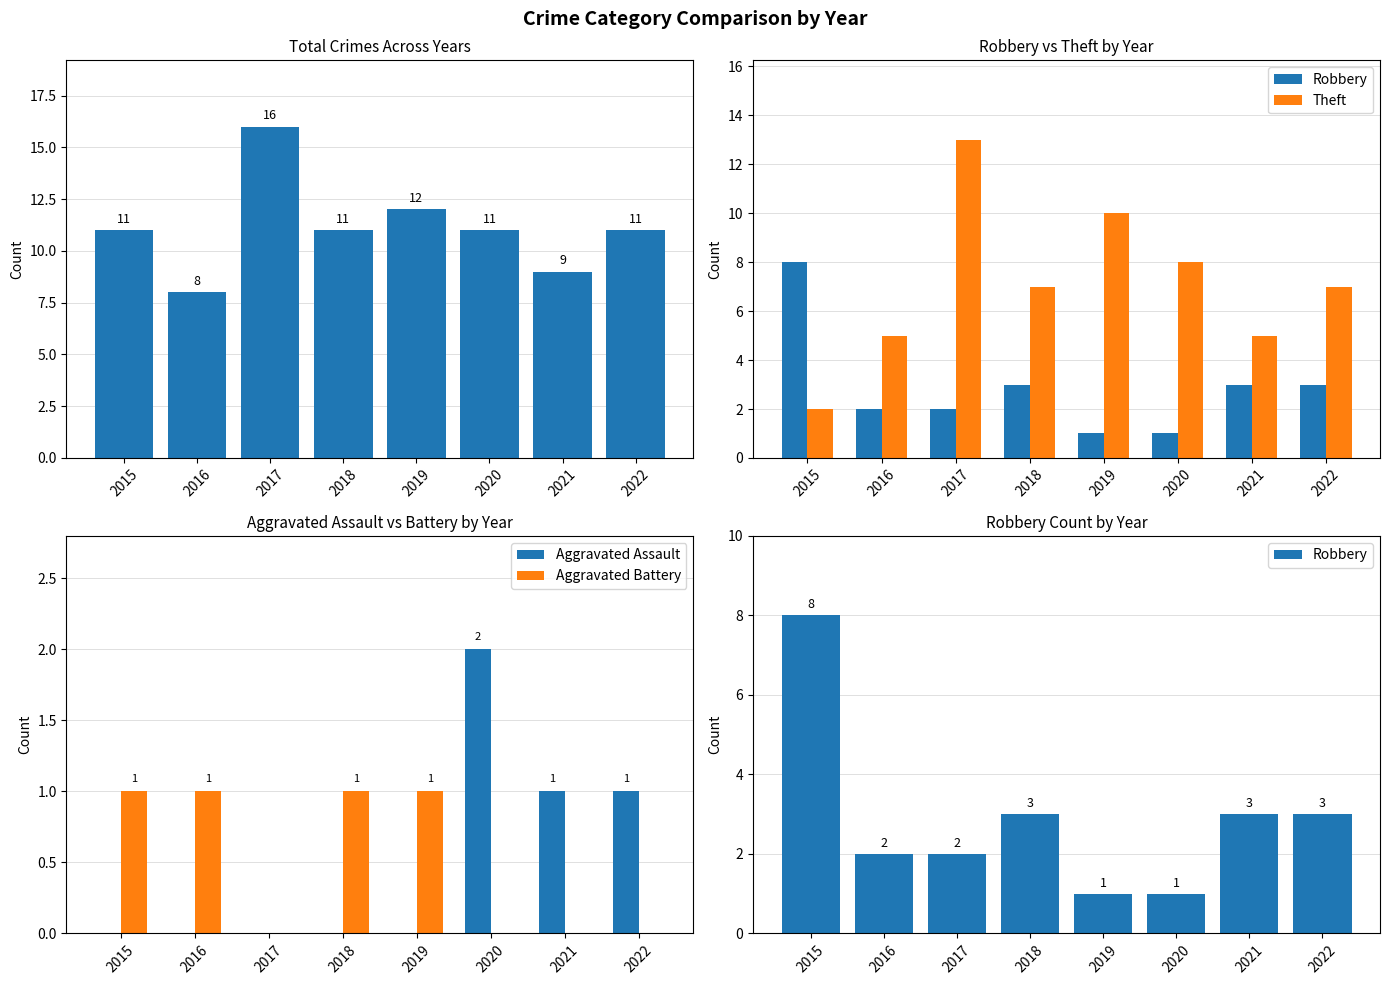

What is the sum of all Aggravated Assault values?

4